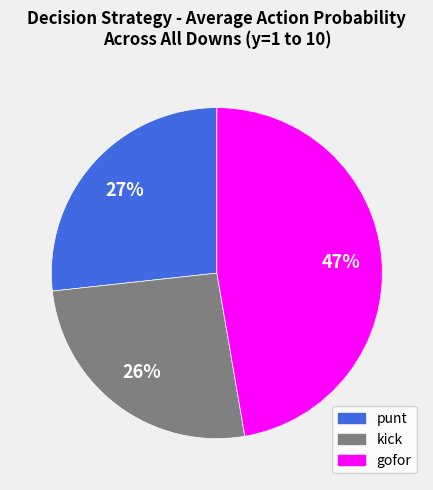

To the nearest percent, what is the average slice percentage?

33%